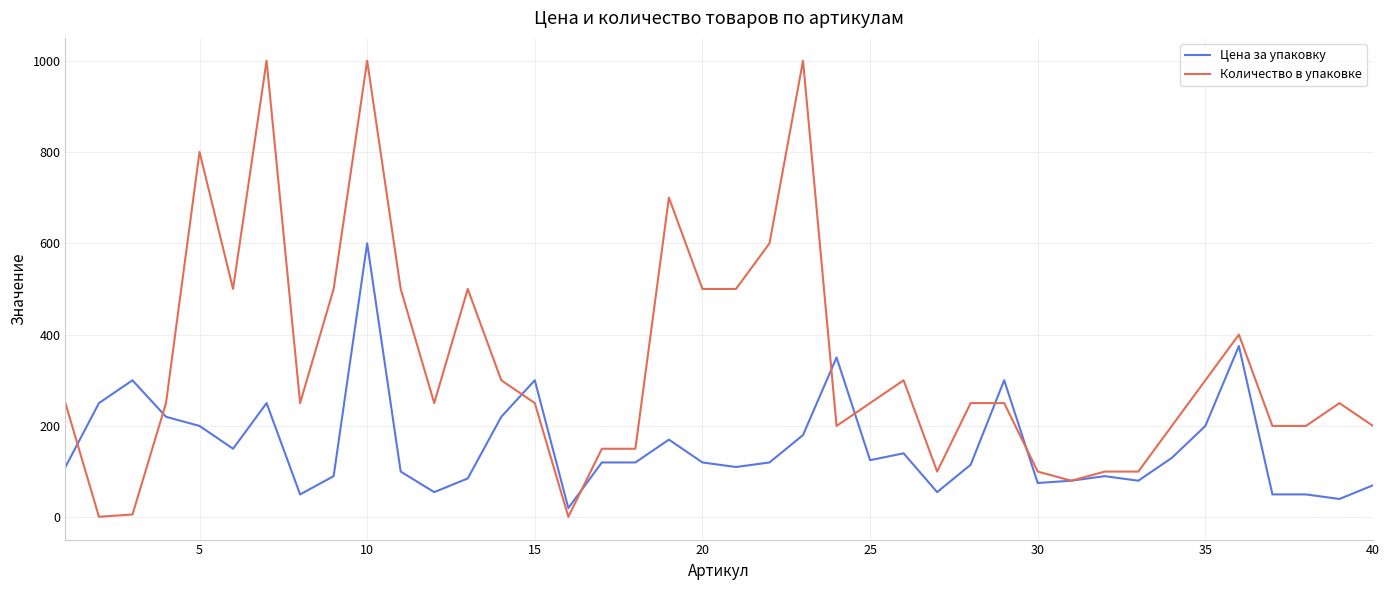

List the series in order of their overall mean, lowest first.

Цена за упаковку, Количество в упаковке